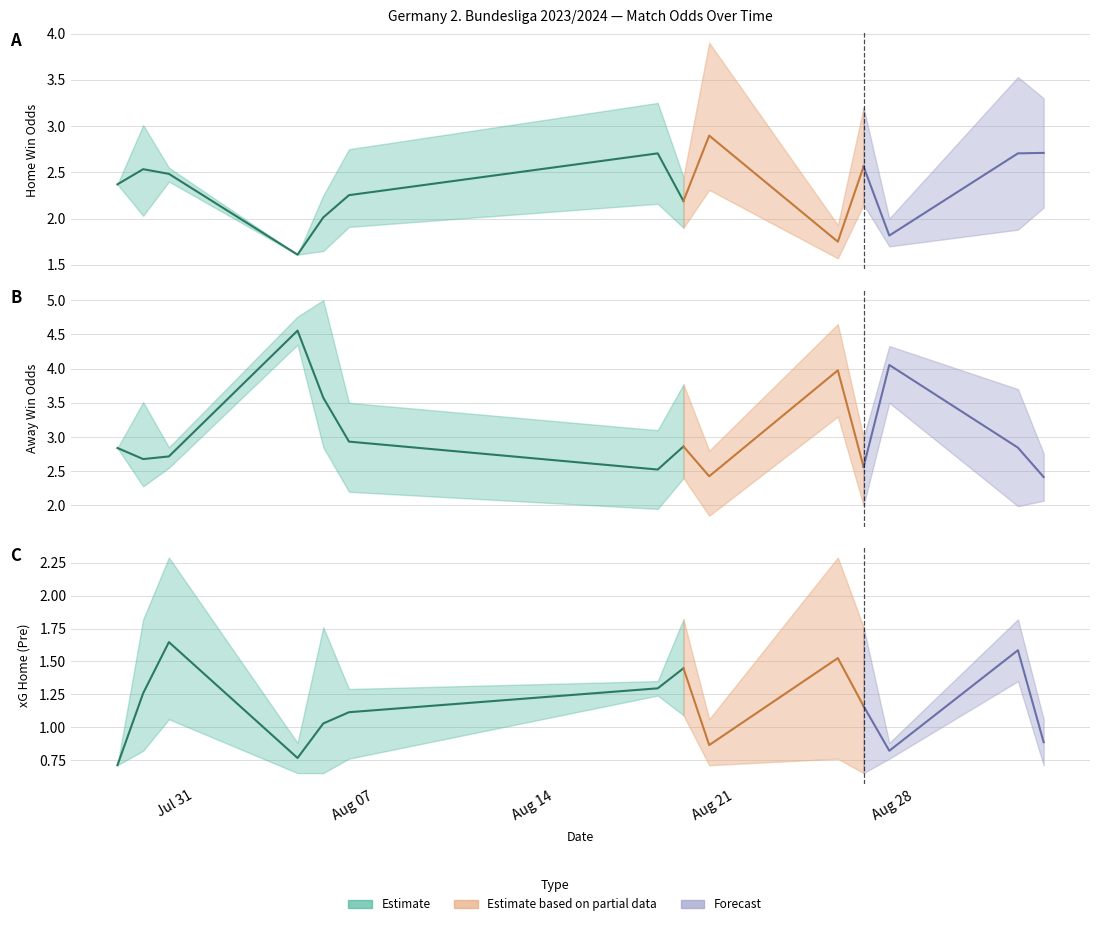

What is the lowest value of the Odd_H_FT series?

1.6